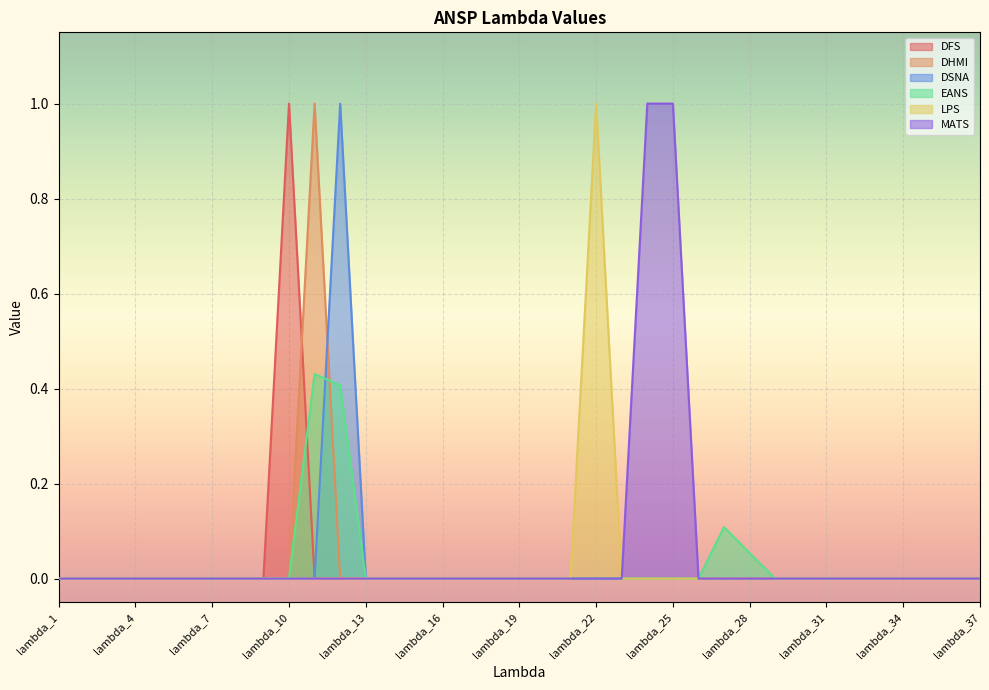

Reading left to right, transcribe all the data shown in this chart.

DFS: lambda_1=0.0	lambda_2=0.0	lambda_3=0.0	lambda_4=0.0	lambda_5=0.0	lambda_6=0.0	lambda_7=0.0	lambda_8=0.0	lambda_9=0.0	lambda_10=1.0	lambda_11=0.0	lambda_12=0.0	lambda_13=0.0	lambda_14=0.0	lambda_15=0.0	lambda_16=0.0	lambda_17=0.0	lambda_18=0.0	lambda_19=0.0	lambda_20=0.0	lambda_21=0.0	lambda_22=0.0	lambda_23=0.0	lambda_24=0.0	lambda_25=0.0	lambda_26=0.0	lambda_27=0.0	lambda_28=0.0	lambda_29=0.0	lambda_30=0.0	lambda_31=0.0	lambda_32=0.0	lambda_33=0.0	lambda_34=0.0	lambda_35=0.0	lambda_36=0.0	lambda_37=0.0
DHMI: lambda_1=0.0	lambda_2=0.0	lambda_3=0.0	lambda_4=0.0	lambda_5=0.0	lambda_6=0.0	lambda_7=0.0	lambda_8=0.0	lambda_9=0.0	lambda_10=0.0	lambda_11=1.0	lambda_12=0.0	lambda_13=0.0	lambda_14=0.0	lambda_15=0.0	lambda_16=0.0	lambda_17=0.0	lambda_18=0.0	lambda_19=0.0	lambda_20=0.0	lambda_21=0.0	lambda_22=0.0	lambda_23=0.0	lambda_24=0.0	lambda_25=0.0	lambda_26=0.0	lambda_27=0.0	lambda_28=0.0	lambda_29=0.0	lambda_30=0.0	lambda_31=0.0	lambda_32=0.0	lambda_33=0.0	lambda_34=0.0	lambda_35=0.0	lambda_36=0.0	lambda_37=0.0
DSNA: lambda_1=0.0	lambda_2=0.0	lambda_3=0.0	lambda_4=0.0	lambda_5=0.0	lambda_6=0.0	lambda_7=0.0	lambda_8=0.0	lambda_9=0.0	lambda_10=0.0	lambda_11=0.0	lambda_12=1.0	lambda_13=0.0	lambda_14=0.0	lambda_15=0.0	lambda_16=0.0	lambda_17=0.0	lambda_18=0.0	lambda_19=0.0	lambda_20=0.0	lambda_21=0.0	lambda_22=0.0	lambda_23=0.0	lambda_24=0.0	lambda_25=0.0	lambda_26=0.0	lambda_27=0.0	lambda_28=0.0	lambda_29=0.0	lambda_30=0.0	lambda_31=0.0	lambda_32=0.0	lambda_33=0.0	lambda_34=0.0	lambda_35=0.0	lambda_36=0.0	lambda_37=0.0
EANS: lambda_1=0.0	lambda_2=0.0	lambda_3=0.0	lambda_4=0.0	lambda_5=0.0	lambda_6=0.0	lambda_7=0.0	lambda_8=0.0	lambda_9=0.0	lambda_10=0.0	lambda_11=0.4	lambda_12=0.4	lambda_13=0.0	lambda_14=0.0	lambda_15=0.0	lambda_16=0.0	lambda_17=0.0	lambda_18=0.0	lambda_19=0.0	lambda_20=0.0	lambda_21=0.0	lambda_22=0.0	lambda_23=0.0	lambda_24=0.0	lambda_25=0.0	lambda_26=0.0	lambda_27=0.1	lambda_28=0.1	lambda_29=0.0	lambda_30=0.0	lambda_31=0.0	lambda_32=0.0	lambda_33=0.0	lambda_34=0.0	lambda_35=0.0	lambda_36=0.0	lambda_37=0.0
LPS: lambda_1=0.0	lambda_2=0.0	lambda_3=0.0	lambda_4=0.0	lambda_5=0.0	lambda_6=0.0	lambda_7=0.0	lambda_8=0.0	lambda_9=0.0	lambda_10=0.0	lambda_11=0.0	lambda_12=0.0	lambda_13=0.0	lambda_14=0.0	lambda_15=0.0	lambda_16=0.0	lambda_17=0.0	lambda_18=0.0	lambda_19=0.0	lambda_20=0.0	lambda_21=0.0	lambda_22=1.0	lambda_23=0.0	lambda_24=0.0	lambda_25=0.0	lambda_26=0.0	lambda_27=0.0	lambda_28=0.0	lambda_29=0.0	lambda_30=0.0	lambda_31=0.0	lambda_32=0.0	lambda_33=0.0	lambda_34=0.0	lambda_35=0.0	lambda_36=0.0	lambda_37=0.0
MATS: lambda_1=0.0	lambda_2=0.0	lambda_3=0.0	lambda_4=0.0	lambda_5=0.0	lambda_6=0.0	lambda_7=0.0	lambda_8=0.0	lambda_9=0.0	lambda_10=0.0	lambda_11=0.0	lambda_12=0.0	lambda_13=0.0	lambda_14=0.0	lambda_15=0.0	lambda_16=0.0	lambda_17=0.0	lambda_18=0.0	lambda_19=0.0	lambda_20=0.0	lambda_21=0.0	lambda_22=0.0	lambda_23=0.0	lambda_24=1.0	lambda_25=1.0	lambda_26=0.0	lambda_27=0.0	lambda_28=0.0	lambda_29=0.0	lambda_30=0.0	lambda_31=0.0	lambda_32=0.0	lambda_33=0.0	lambda_34=0.0	lambda_35=0.0	lambda_36=0.0	lambda_37=0.0